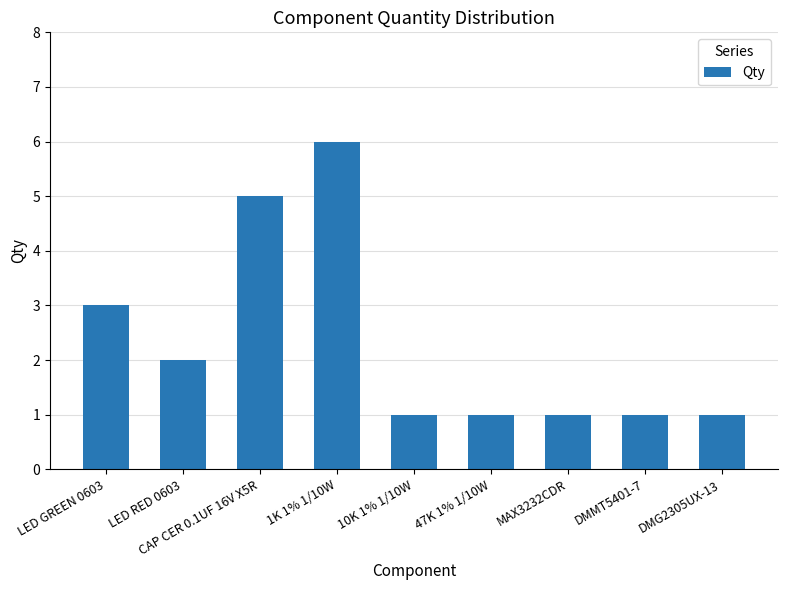

Reading left to right, transcribe all the data shown in this chart.

LED GREEN 0603=3	LED RED 0603=2	CAP CER 0.1UF 16V X5R=5	1K 1% 1/10W=6	10K 1% 1/10W=1	47K 1% 1/10W=1	MAX3232CDR=1	DMMT5401-7=1	DMG2305UX-13=1